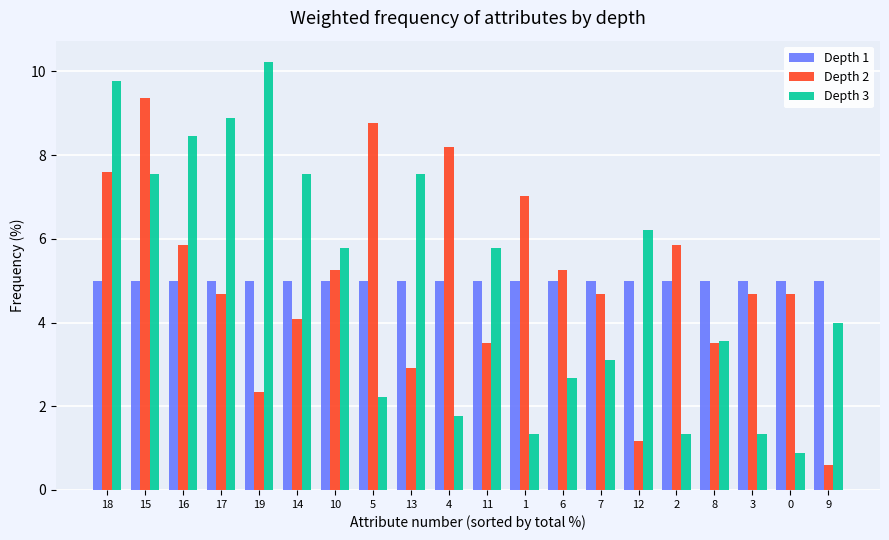

Which series has the widest spread of values?

Depth 3